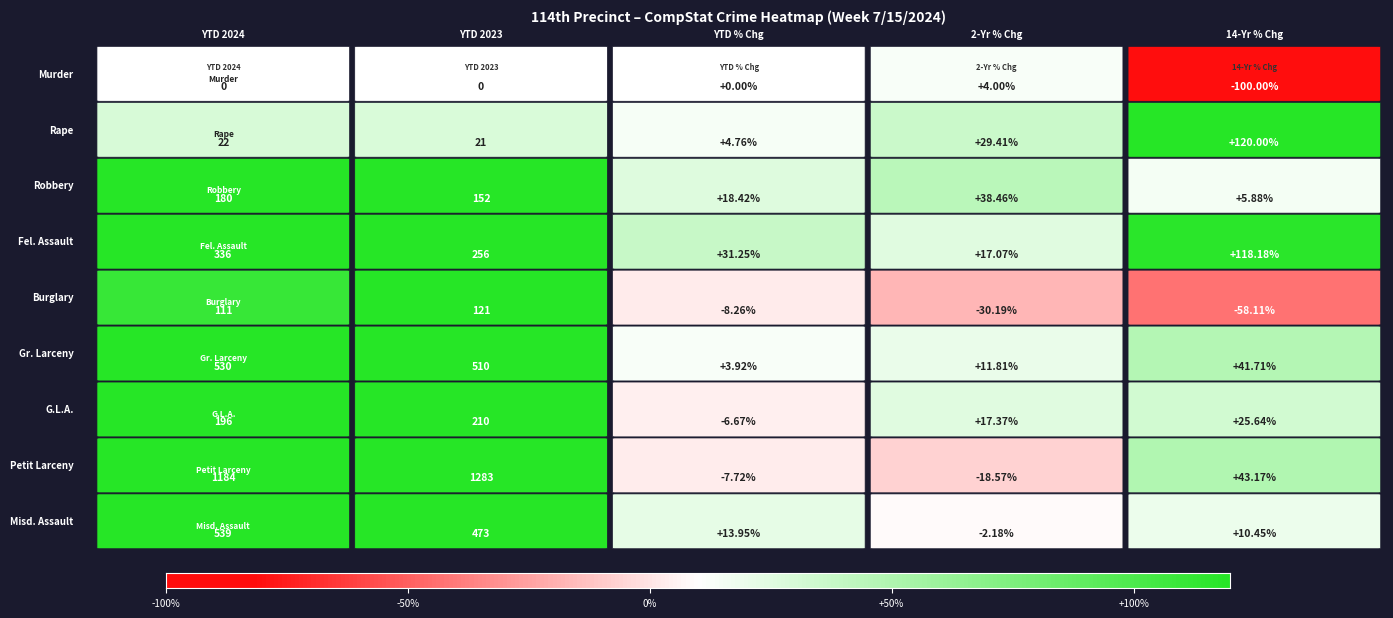

What is the difference between the maximum and minimum values in the Burglary series?

179.1